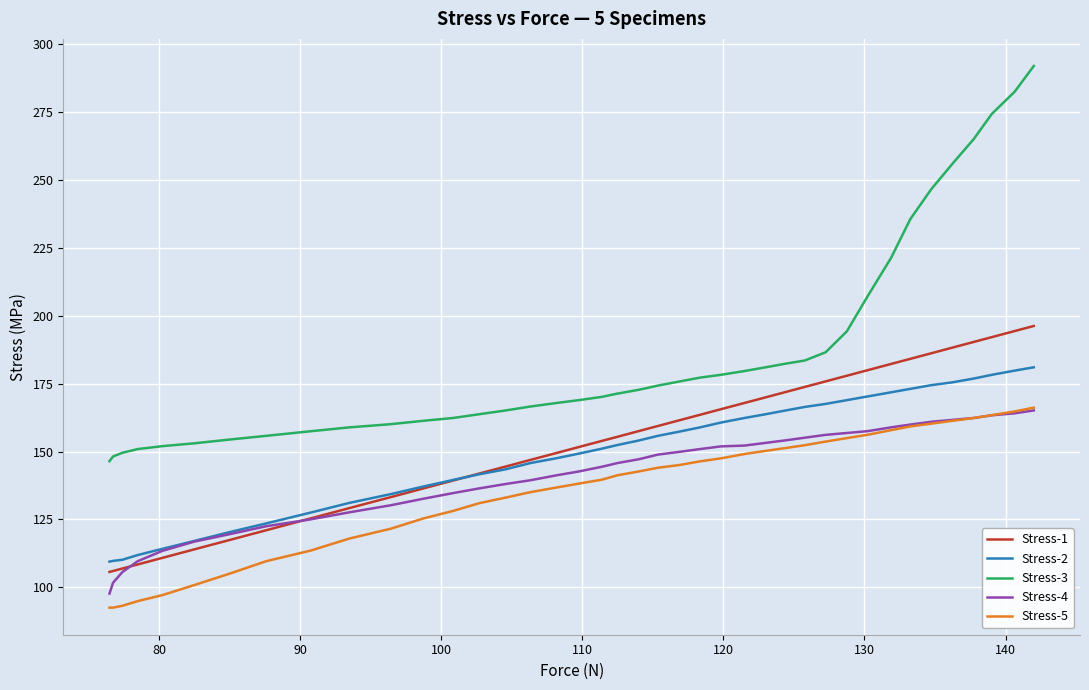

True or false: Stress-2 and Stress-3 intersect in this chart.

False